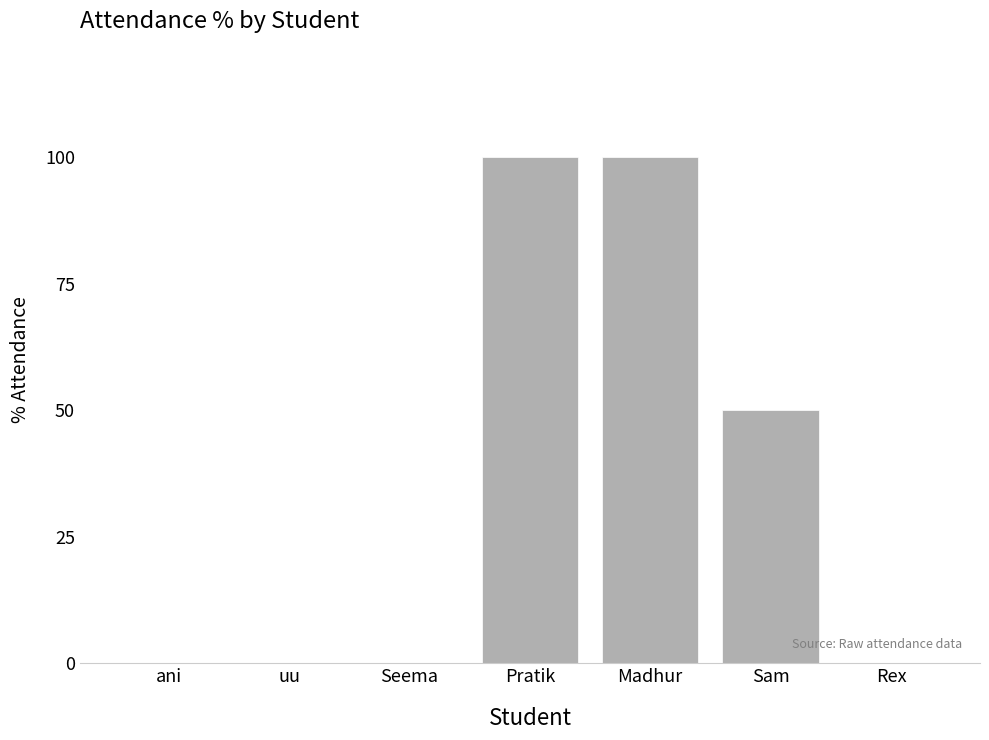

What is the sum of the values at Rex and Sam?

50